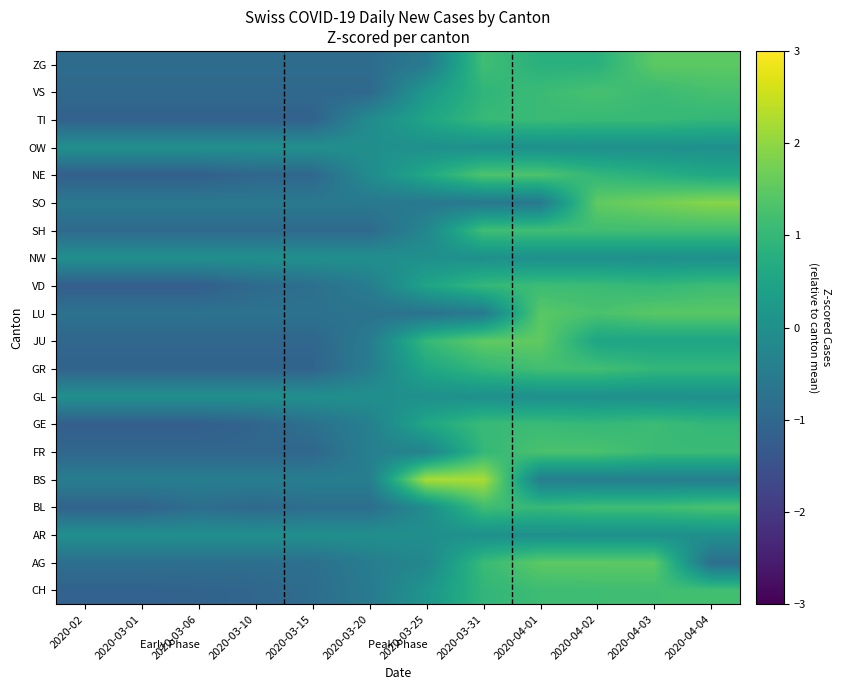

Reading right to left, what are all the values shown in this chart?

CH: 2020-04-04=1.2	2020-04-03=1.2	2020-04-02=1.1	2020-04-01=1.1	2020-03-31=0.9	2020-03-25=0.1	2020-03-20=-0.5	2020-03-15=-0.9	2020-03-10=-1.0	2020-03-06=-1.1	2020-03-01=-1.1	2020-02=-1.1
AG: 2020-04-04=-0.8	2020-04-03=1.5	2020-04-02=1.5	2020-04-01=1.5	2020-03-31=1.1	2020-03-25=-0.2	2020-03-20=-0.5	2020-03-15=-0.8	2020-03-10=-0.8	2020-03-06=-0.8	2020-03-01=-0.8	2020-02=-0.8
AR: 2020-04-04=0.0	2020-04-03=0.0	2020-04-02=0.0	2020-04-01=0.0	2020-03-31=0.0	2020-03-25=0.0	2020-03-20=0.0	2020-03-15=0.0	2020-03-10=0.0	2020-03-06=0.0	2020-03-01=0.0	2020-02=0.0
BL: 2020-04-04=1.3	2020-04-03=1.1	2020-04-02=1.1	2020-04-01=1.0	2020-03-31=1.1	2020-03-25=-0.1	2020-03-20=-0.8	2020-03-15=-0.8	2020-03-10=-1.0	2020-03-06=-0.8	2020-03-01=-1.1	2020-02=-1.1
BS: 2020-04-04=-0.4	2020-04-03=-0.4	2020-04-02=-0.4	2020-04-01=-0.4	2020-03-31=2.2	2020-03-25=2.2	2020-03-20=-0.4	2020-03-15=-0.4	2020-03-10=-0.4	2020-03-06=-0.4	2020-03-01=-0.4	2020-02=-0.4
FR: 2020-04-04=1.1	2020-04-03=1.1	2020-04-02=1.3	2020-04-01=1.3	2020-03-31=1.0	2020-03-25=-0.3	2020-03-20=-0.4	2020-03-15=-1.0	2020-03-10=-1.0	2020-03-06=-1.0	2020-03-01=-1.0	2020-02=-1.0
GE: 2020-04-04=1.0	2020-04-03=1.1	2020-04-02=1.0	2020-04-01=1.1	2020-03-31=1.1	2020-03-25=0.6	2020-03-20=-0.4	2020-03-15=-0.8	2020-03-10=-1.1	2020-03-06=-1.2	2020-03-01=-1.2	2020-02=-1.2
GL: 2020-04-04=0.0	2020-04-03=0.0	2020-04-02=0.0	2020-04-01=0.0	2020-03-31=0.0	2020-03-25=0.0	2020-03-20=0.0	2020-03-15=0.0	2020-03-10=0.0	2020-03-06=0.0	2020-03-01=0.0	2020-02=0.0
GR: 2020-04-04=1.0	2020-04-03=1.0	2020-04-02=1.2	2020-04-01=1.2	2020-03-31=1.0	2020-03-25=0.6	2020-03-20=-0.5	2020-03-15=-1.1	2020-03-10=-1.1	2020-03-06=-1.1	2020-03-01=-1.1	2020-02=-1.1
JU: 2020-04-04=0.5	2020-04-03=0.5	2020-04-02=0.5	2020-04-01=1.5	2020-03-31=1.5	2020-03-25=1.0	2020-03-20=-0.5	2020-03-15=-1.0	2020-03-10=-1.0	2020-03-06=-1.0	2020-03-01=-1.0	2020-02=-1.0
LU: 2020-04-04=1.5	2020-04-03=1.5	2020-04-02=1.3	2020-04-01=1.5	2020-03-31=-0.5	2020-03-25=-0.7	2020-03-20=-0.7	2020-03-15=-0.7	2020-03-10=-0.7	2020-03-06=-0.7	2020-03-01=-0.7	2020-02=-0.7
VD: 2020-04-04=1.1	2020-04-03=1.0	2020-04-02=1.1	2020-04-01=1.1	2020-03-31=1.0	2020-03-25=0.5	2020-03-20=-0.5	2020-03-15=-0.8	2020-03-10=-0.9	2020-03-06=-1.2	2020-03-01=-1.2	2020-02=-1.2
NW: 2020-04-04=0.0	2020-04-03=0.0	2020-04-02=0.0	2020-04-01=0.0	2020-03-31=0.0	2020-03-25=0.0	2020-03-20=0.0	2020-03-15=0.0	2020-03-10=0.0	2020-03-06=0.0	2020-03-01=0.0	2020-02=0.0
SH: 2020-04-04=1.2	2020-04-03=1.2	2020-04-02=1.2	2020-04-01=1.2	2020-03-31=1.2	2020-03-25=-0.2	2020-03-20=-0.9	2020-03-15=-0.9	2020-03-10=-0.9	2020-03-06=-0.9	2020-03-01=-0.9	2020-02=-0.9
SO: 2020-04-04=1.9	2020-04-03=1.7	2020-04-02=1.5	2020-04-01=-0.6	2020-03-31=-0.6	2020-03-25=-0.6	2020-03-20=-0.6	2020-03-15=-0.6	2020-03-10=-0.6	2020-03-06=-0.6	2020-03-01=-0.6	2020-02=-0.6
NE: 2020-04-04=0.6	2020-04-03=0.8	2020-04-02=1.0	2020-04-01=1.3	2020-03-31=1.3	2020-03-25=0.6	2020-03-20=-0.1	2020-03-15=-1.0	2020-03-10=-1.0	2020-03-06=-1.2	2020-03-01=-1.2	2020-02=-1.2
OW: 2020-04-04=0.0	2020-04-03=0.0	2020-04-02=0.0	2020-04-01=0.0	2020-03-31=0.0	2020-03-25=0.0	2020-03-20=0.0	2020-03-15=0.0	2020-03-10=0.0	2020-03-06=0.0	2020-03-01=0.0	2020-02=0.0
TI: 2020-04-04=1.0	2020-04-03=1.1	2020-04-02=1.1	2020-04-01=1.1	2020-03-31=1.0	2020-03-25=0.5	2020-03-20=-0.1	2020-03-15=-1.1	2020-03-10=-1.1	2020-03-06=-1.1	2020-03-01=-1.1	2020-02=-1.1
VS: 2020-04-04=1.2	2020-04-03=1.1	2020-04-02=1.2	2020-04-01=1.1	2020-03-31=0.9	2020-03-25=0.2	2020-03-20=-1.0	2020-03-15=-1.0	2020-03-10=-1.0	2020-03-06=-1.0	2020-03-01=-1.0	2020-02=-1.0
ZG: 2020-04-04=1.5	2020-04-03=1.5	2020-04-02=0.8	2020-04-01=0.8	2020-03-31=1.2	2020-03-25=-0.5	2020-03-20=-0.9	2020-03-15=-0.9	2020-03-10=-0.9	2020-03-06=-0.9	2020-03-01=-0.9	2020-02=-0.9